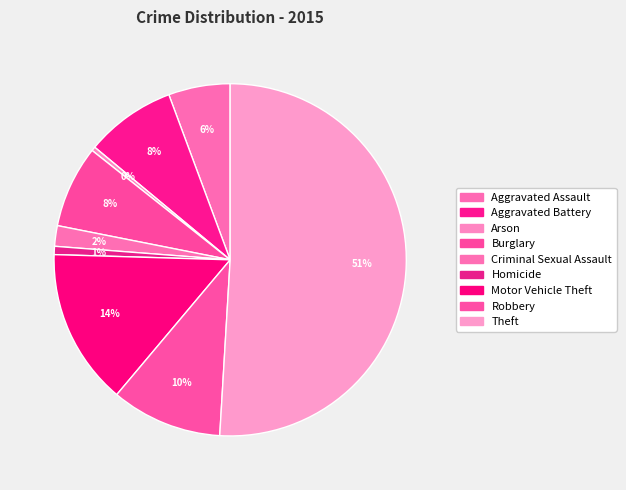

Do Theft and Aggravated Assault together represent more than half of the pie?

Yes